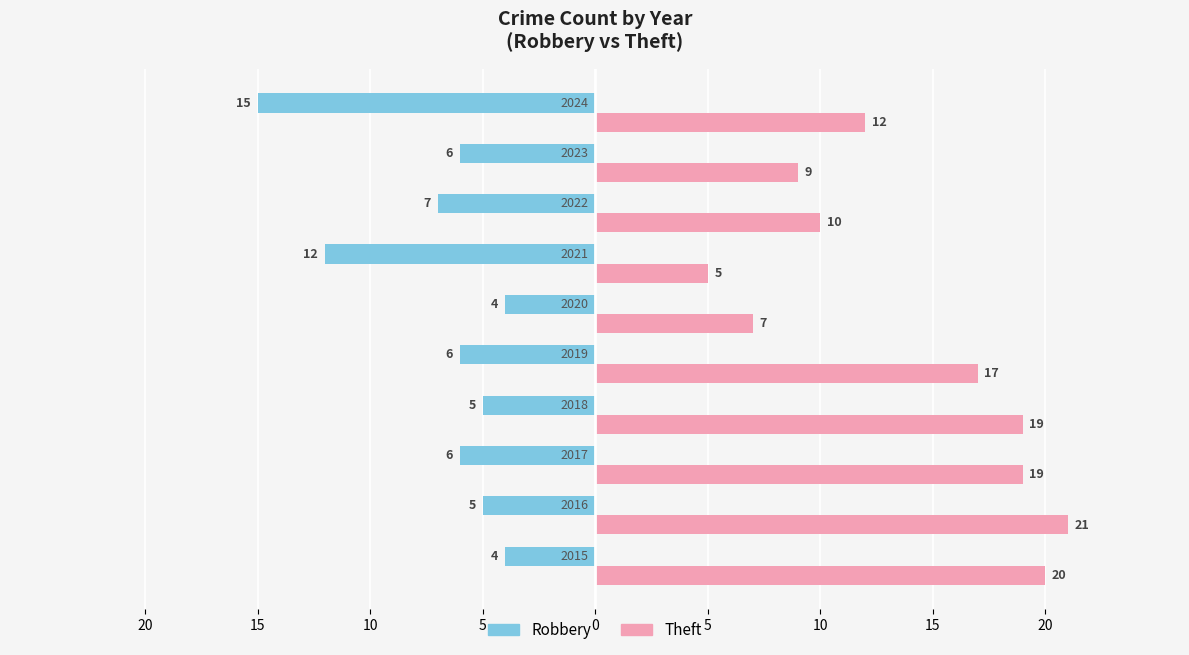

What are all the series names shown in the legend?

Robbery, Theft